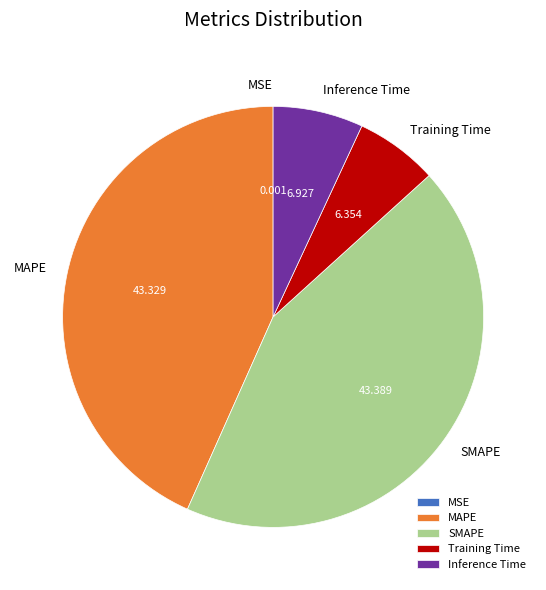

Is there any slice that represents more than half of the pie?

No